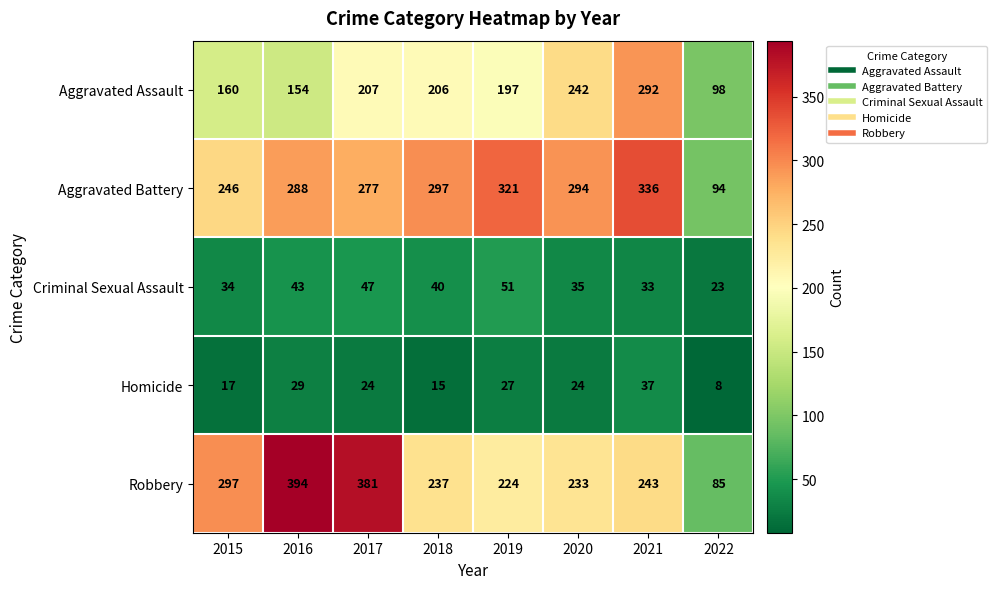

Which series changed the most between 2015 and 2019?

Aggravated Battery